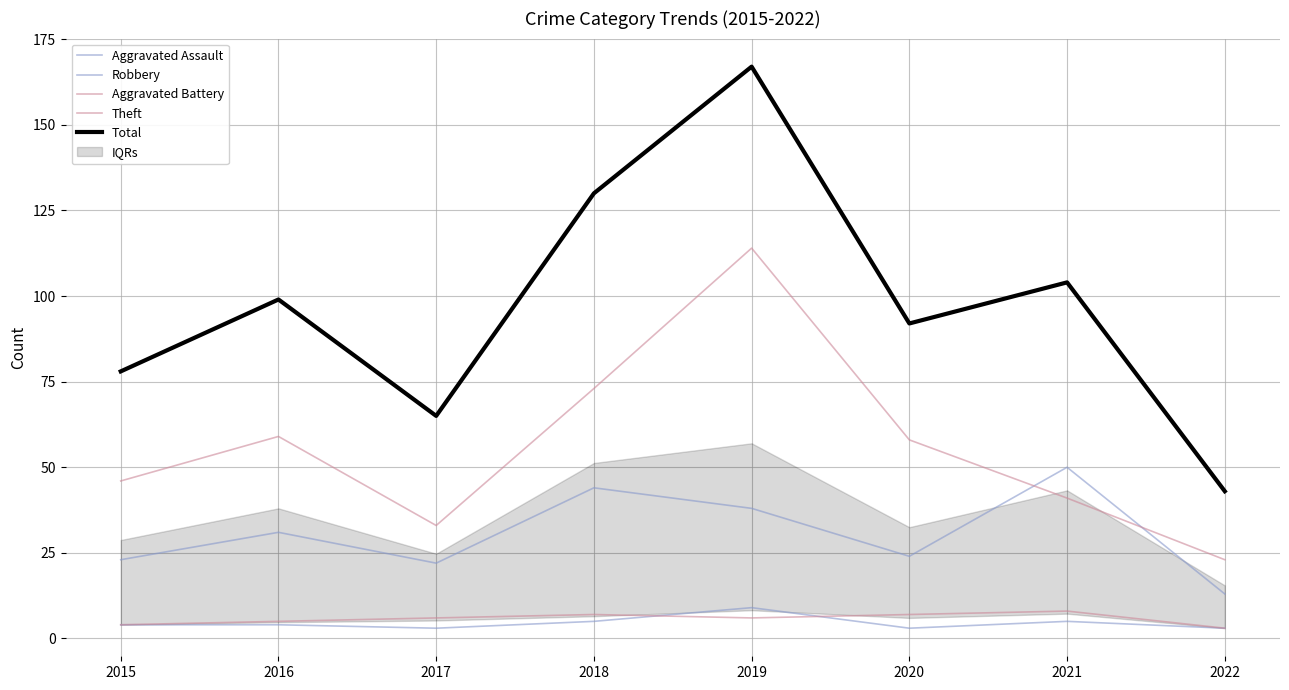

Reading left to right, transcribe all the data shown in this chart.

Aggravated Assault: 2015=4	2016=4	2017=3	2018=5	2019=9	2020=3	2021=5	2022=3
Robbery: 2015=23	2016=31	2017=22	2018=44	2019=38	2020=24	2021=50	2022=13
Aggravated Battery: 2015=4	2016=5	2017=6	2018=7	2019=6	2020=7	2021=8	2022=3
Theft: 2015=46	2016=59	2017=33	2018=73	2019=114	2020=58	2021=41	2022=23
Total: 2015=78	2016=99	2017=65	2018=130	2019=167	2020=92	2021=104	2022=43